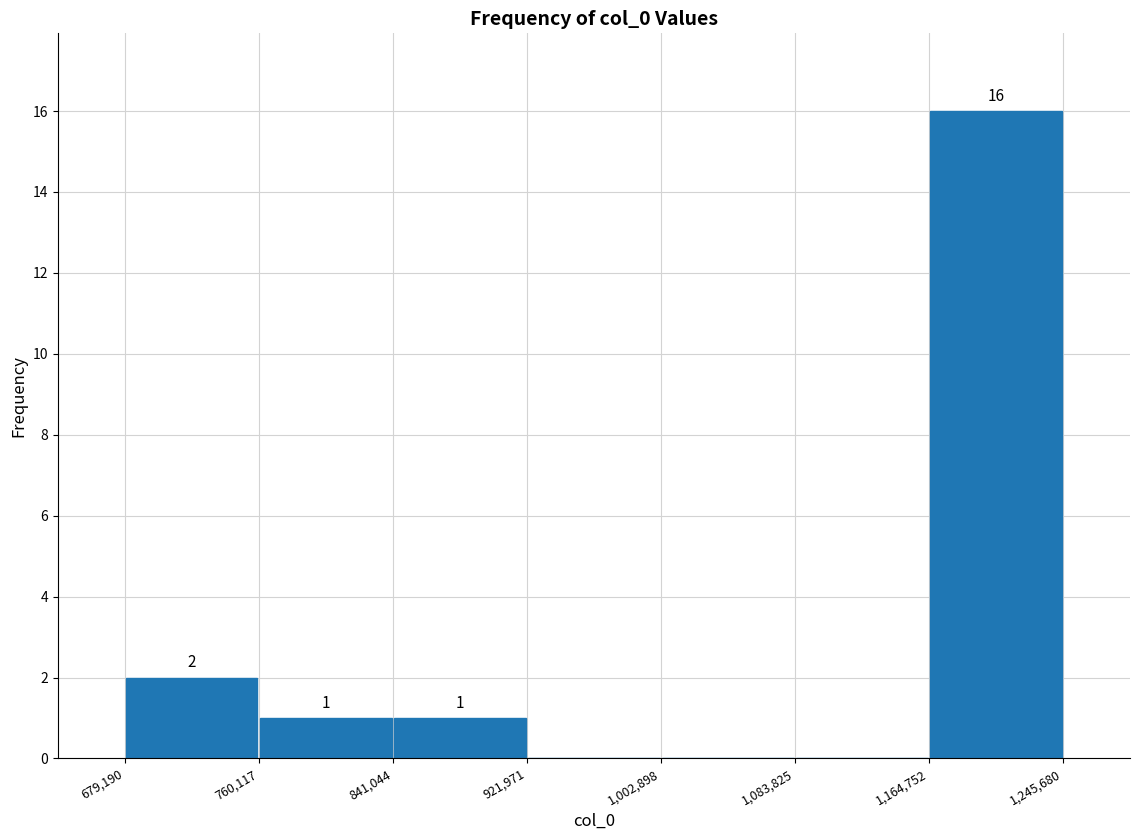

Over which range of the x-axis is the bar tallest?

1,164,752 to 1,245,680